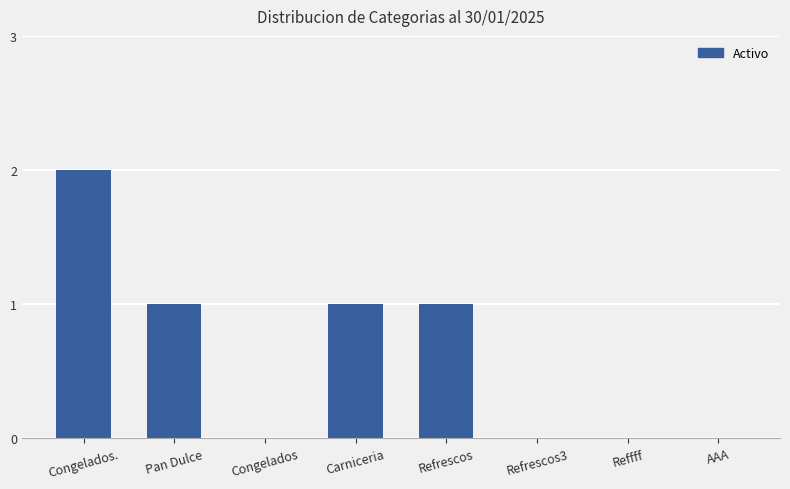

True or false: the data shows 0 at Reffff.

True